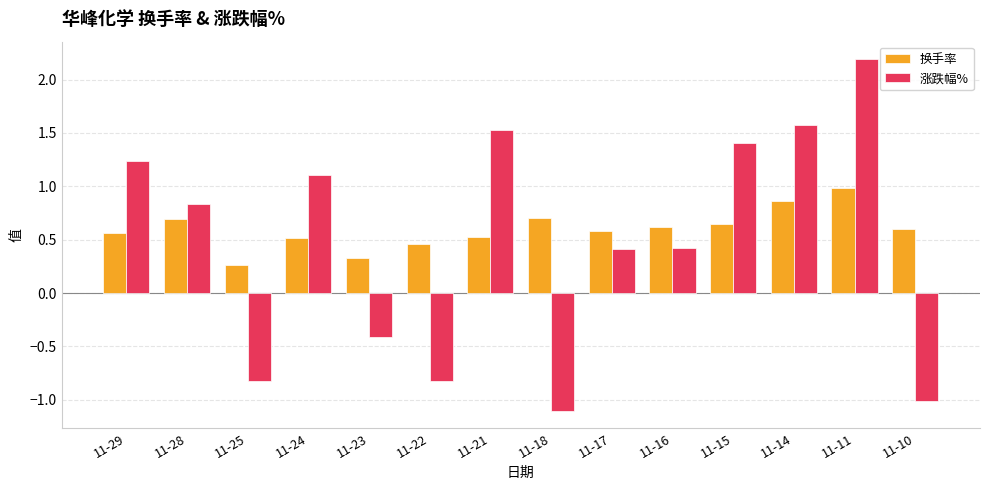

Which category has the highest value across all series?

11-11